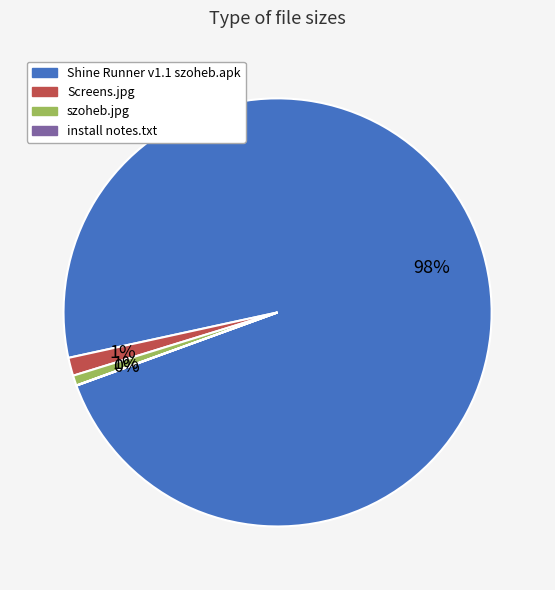

Between szoheb.jpg and Shine Runner v1.1 szoheb.apk, which is larger?

Shine Runner v1.1 szoheb.apk